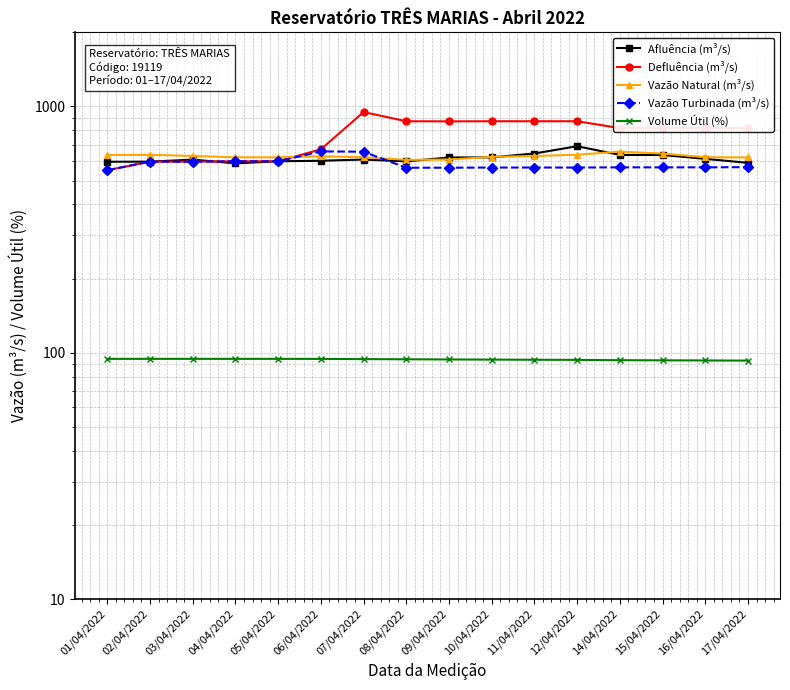

Between 16/04/2022 and 09/04/2022, which is larger?

09/04/2022